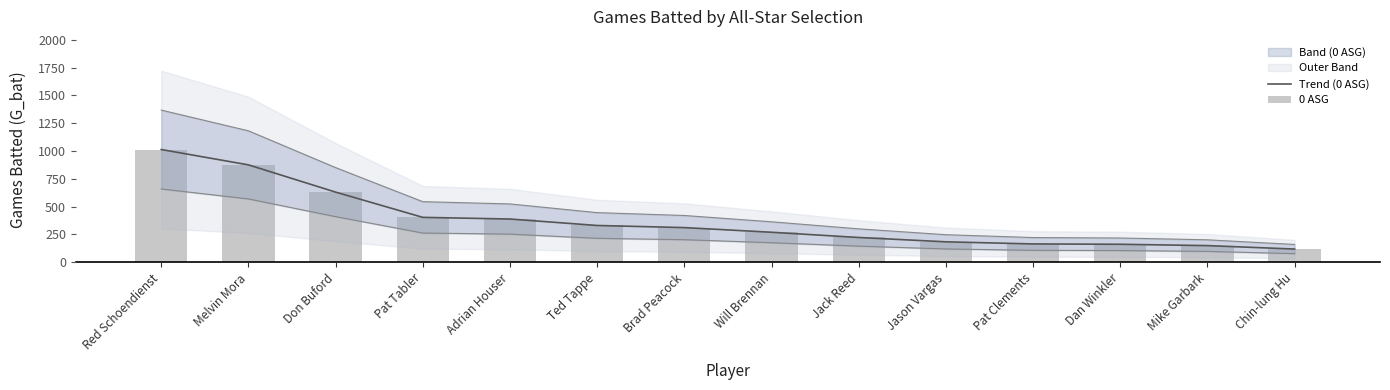

What position from the left is Will Brennan?

8